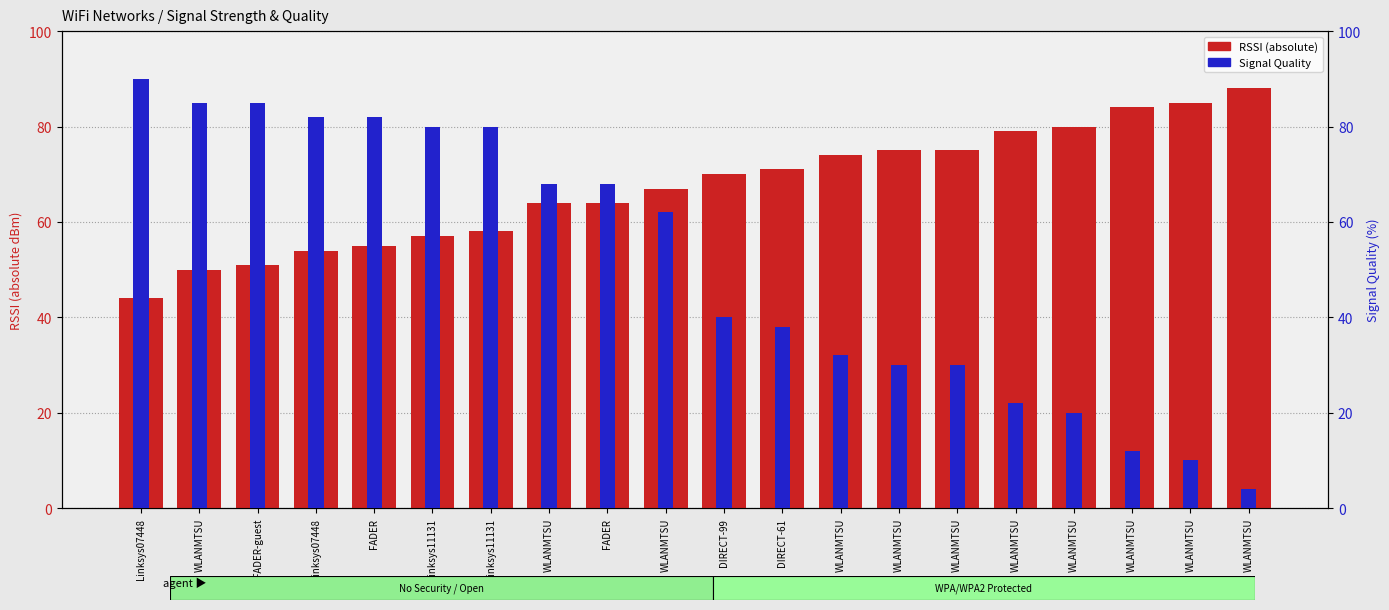

What is the difference between the highest and lowest values at WLANMTSU?

35